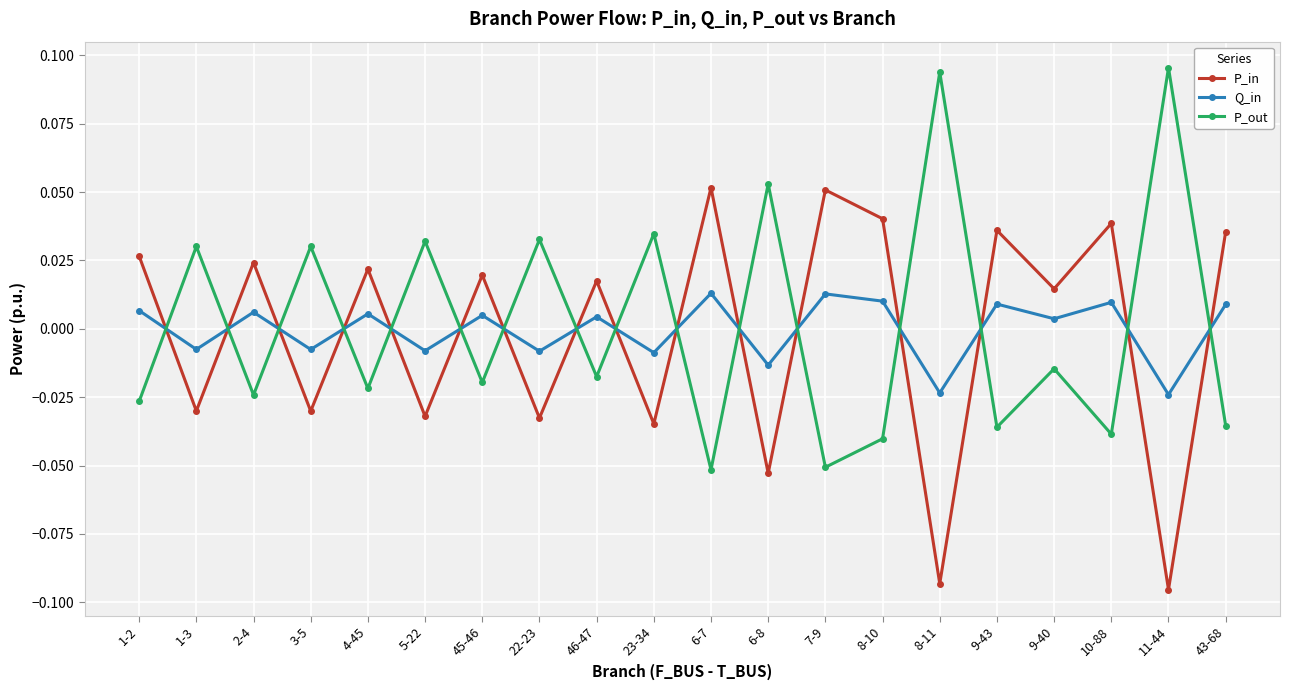

At how many categories does at least one series exceed 0?

20